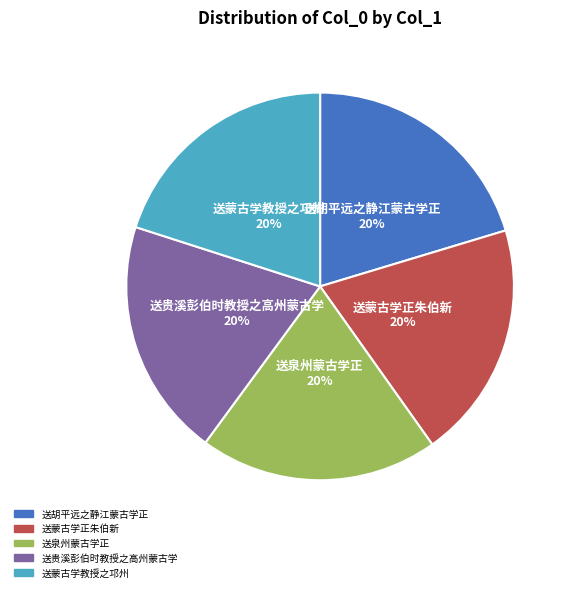

Is it true that 送贵溪彭伯时教授之高州蒙古学 is 34% of the pie?

False